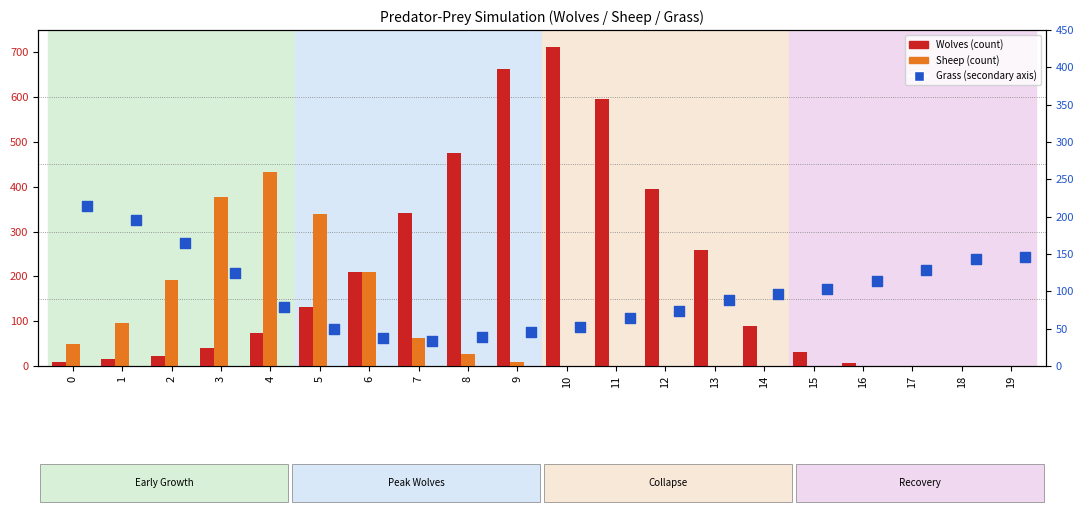

At how many categories does at least one series exceed 400?

5